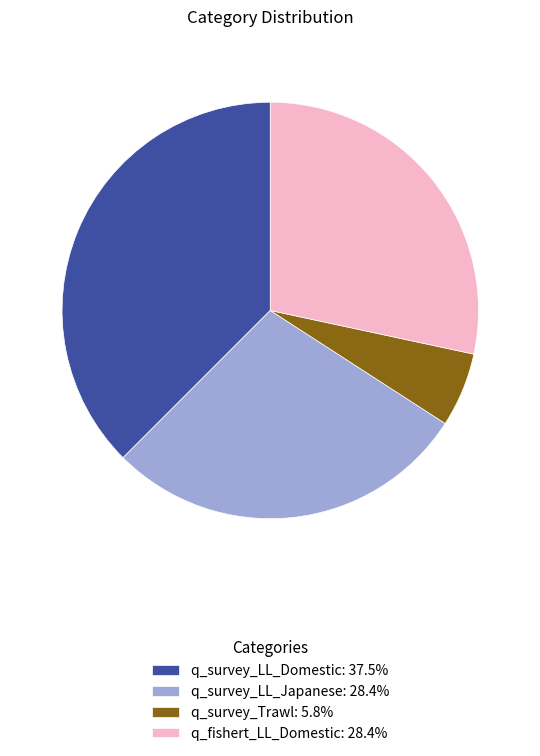

How many segments does this pie chart have?

4